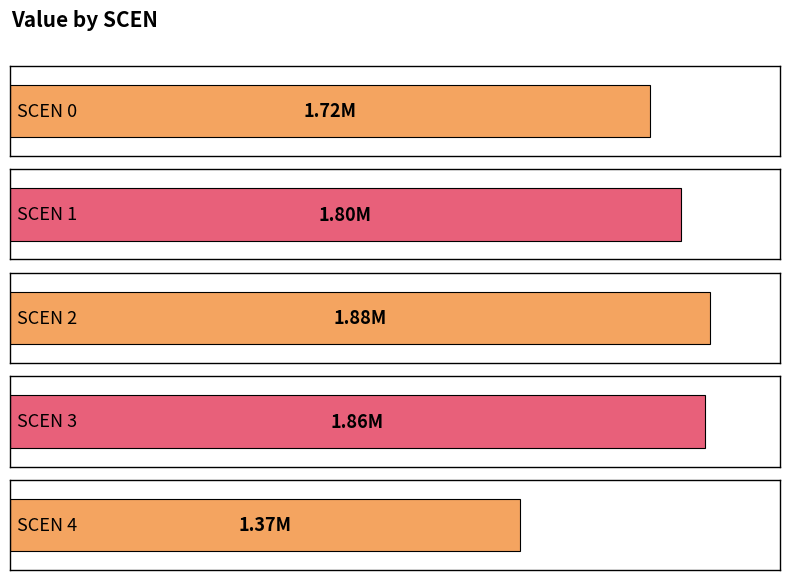

Rank the categories by value from highest to lowest.

2, 3, 1, 0, 4